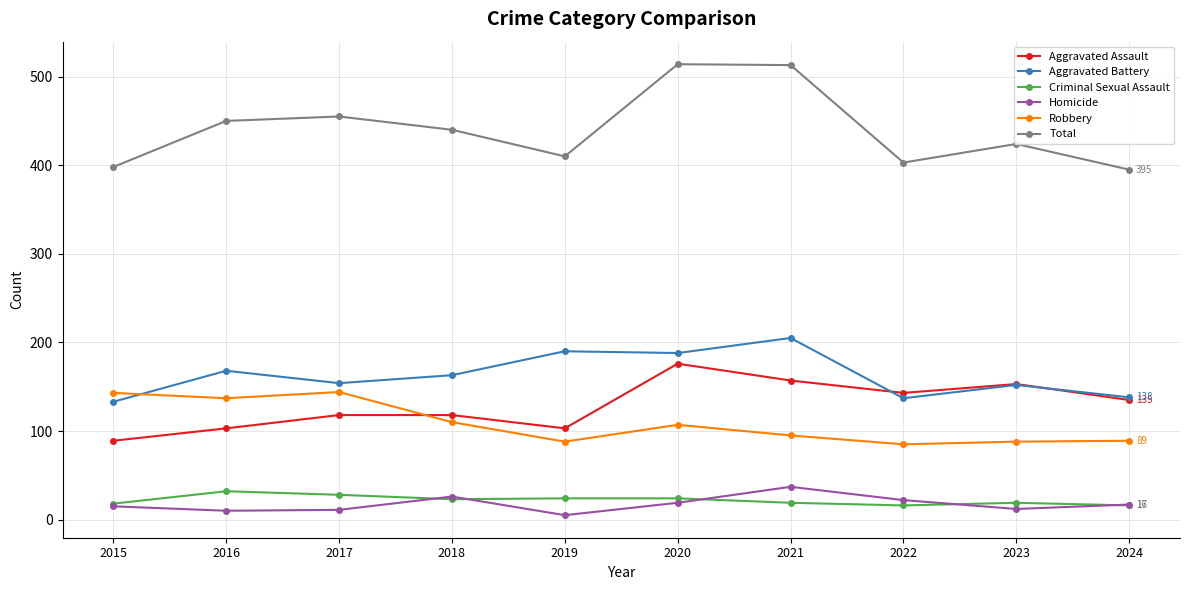

In Robbery, how many points are lower than both neighbors (excluding endpoints)?

3